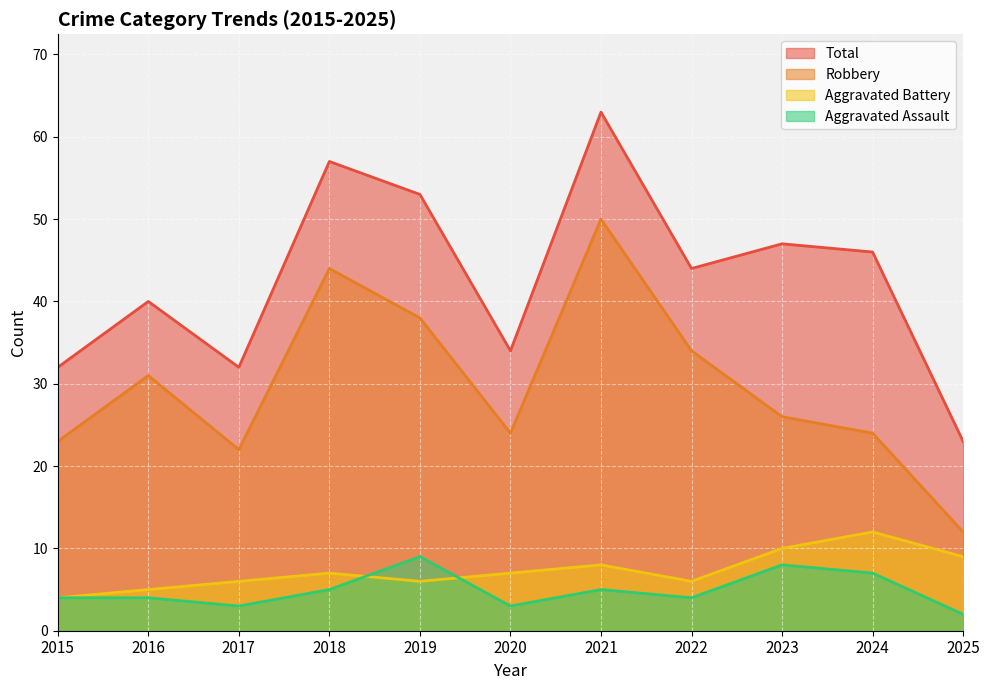

Does the chart display data point markers on the line(s)?

No